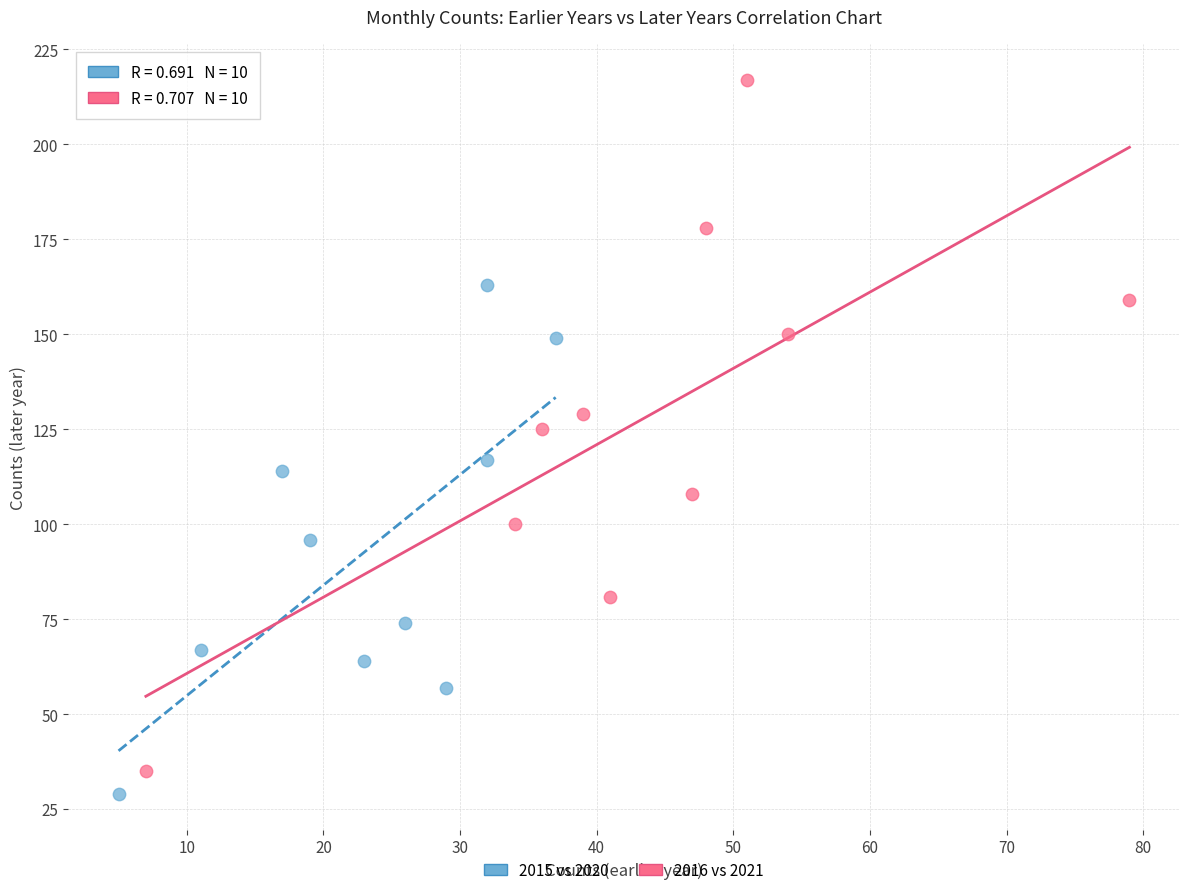

Which series reaches the maximum Y coordinate?

2016 vs 2021